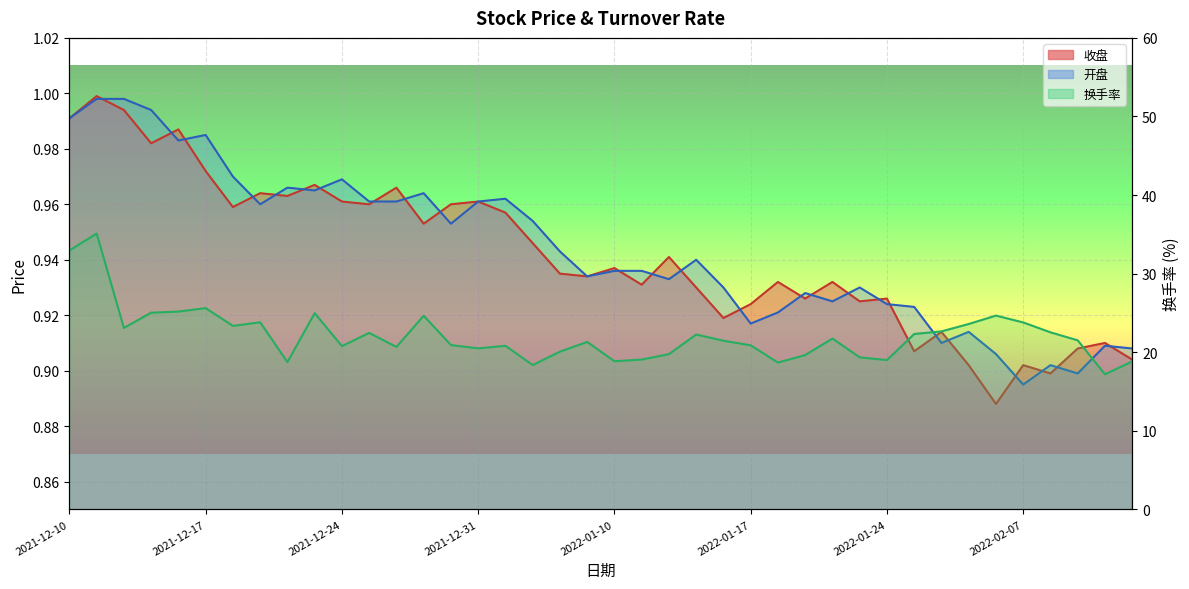

What is the sum of the 收盘 values at 2022-01-10 and 2022-02-09?

1.8